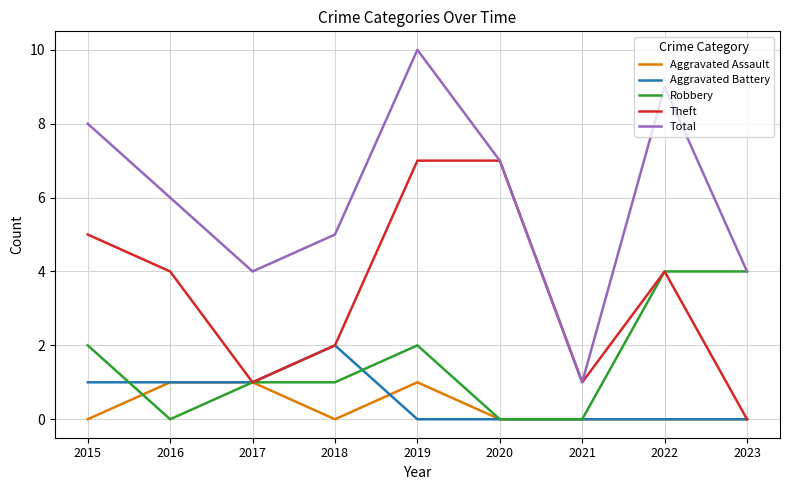

Which category has the lowest value in the Theft series?

2023